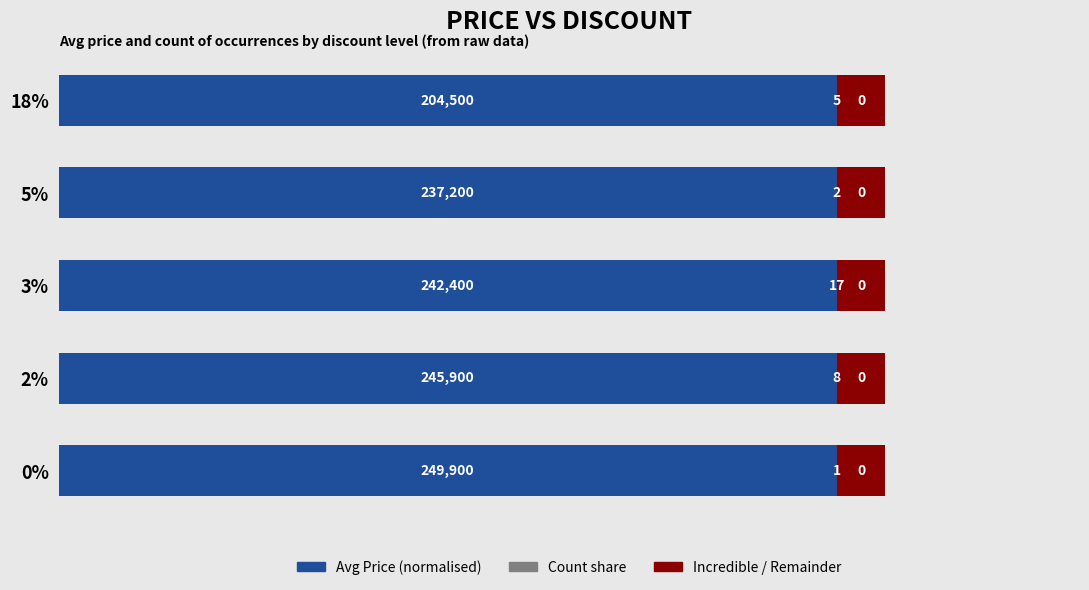

Which series has the widest spread of values?

Avg Price (normalised)